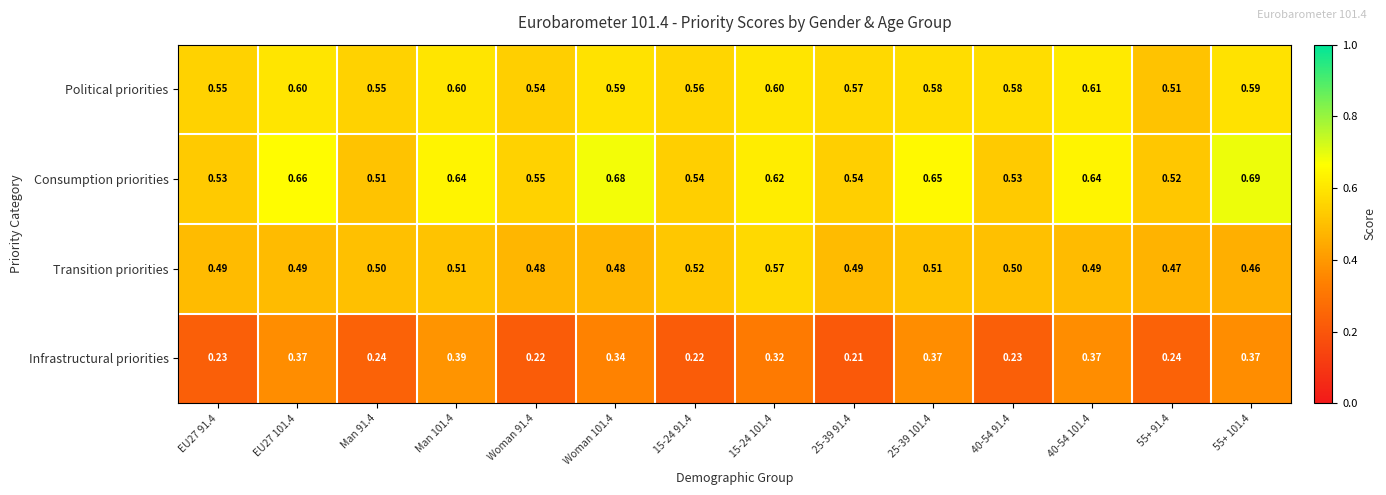

Is the value of Infrastructural priorities at Woman 101.4 greater than the value of Consumption priorities at Man 91.4?

No